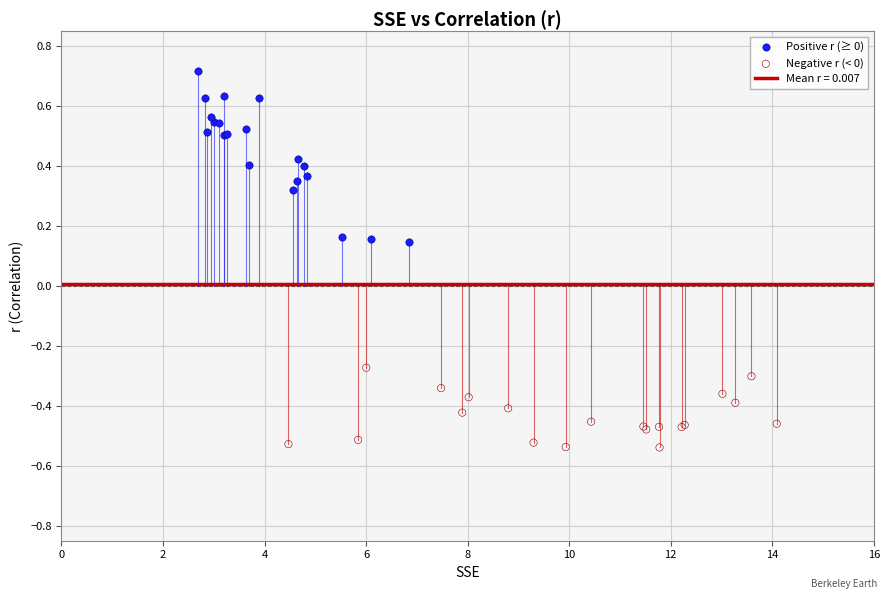

Which series reaches the maximum Y coordinate?

Positive r (≥ 0)